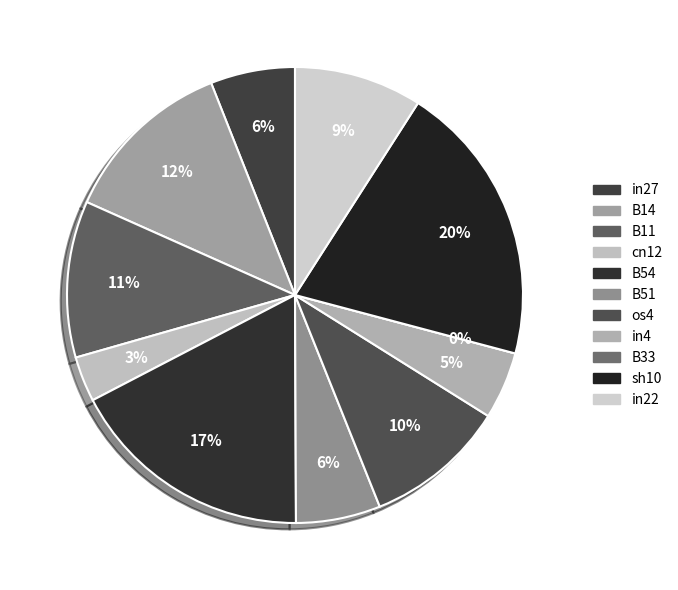

To the nearest percent, what portion does in27 represent?

6%